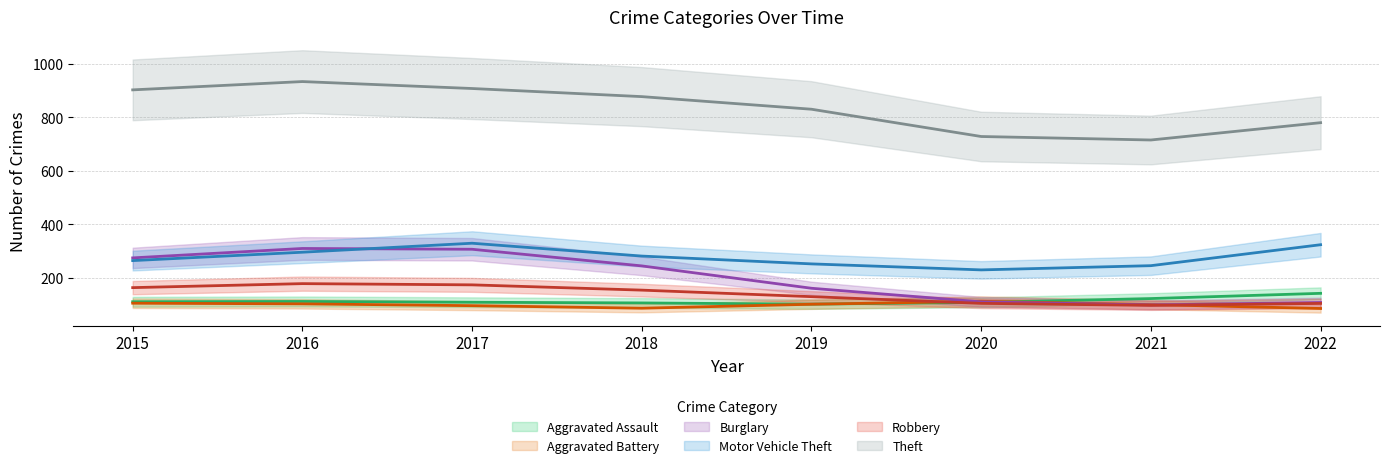

Where does the Aggravated Assault series first go above 115?

2016